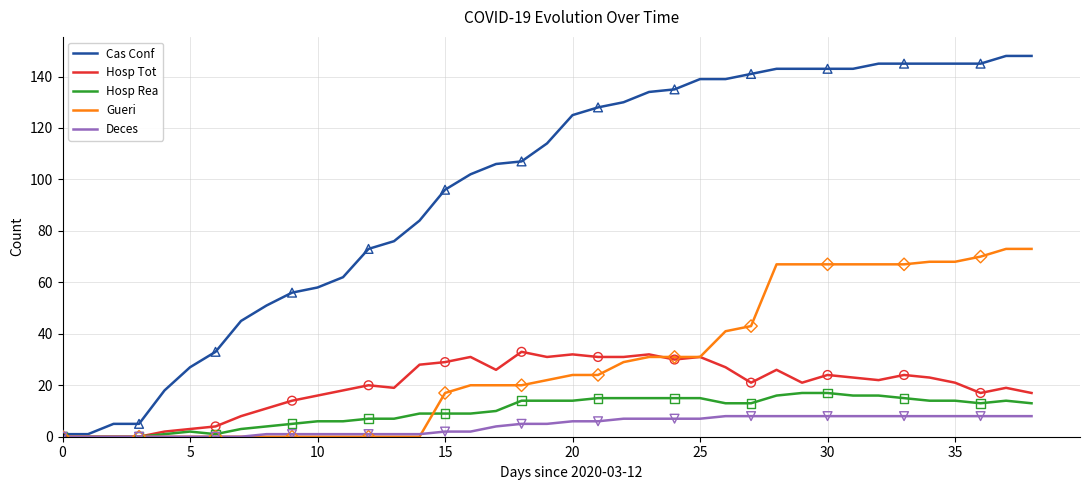

Which series has the largest total across all categories?

Cas Conf